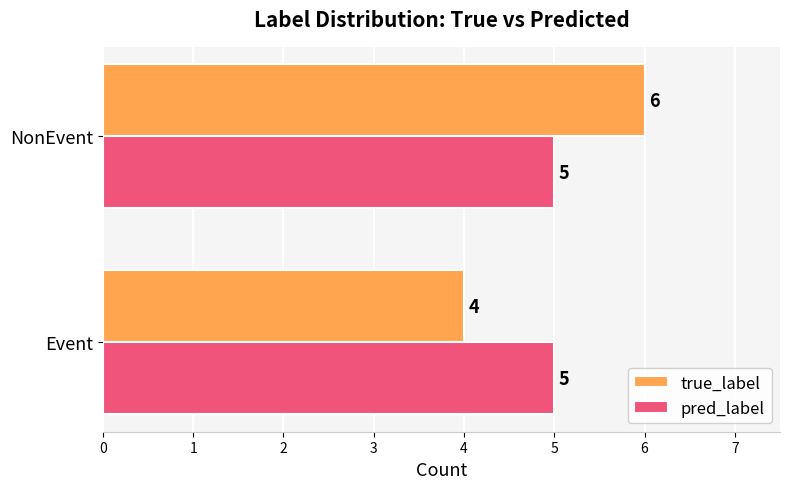

What is the greatest value displayed?

6